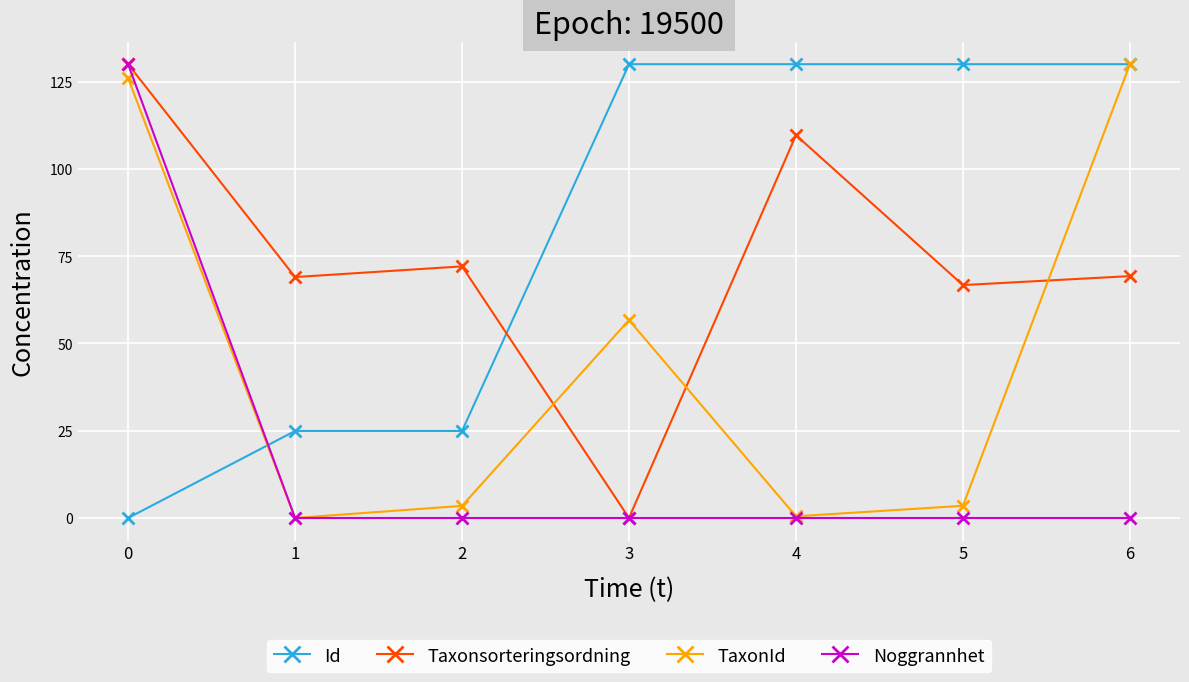

What is the total value across all series at 0?

386.0